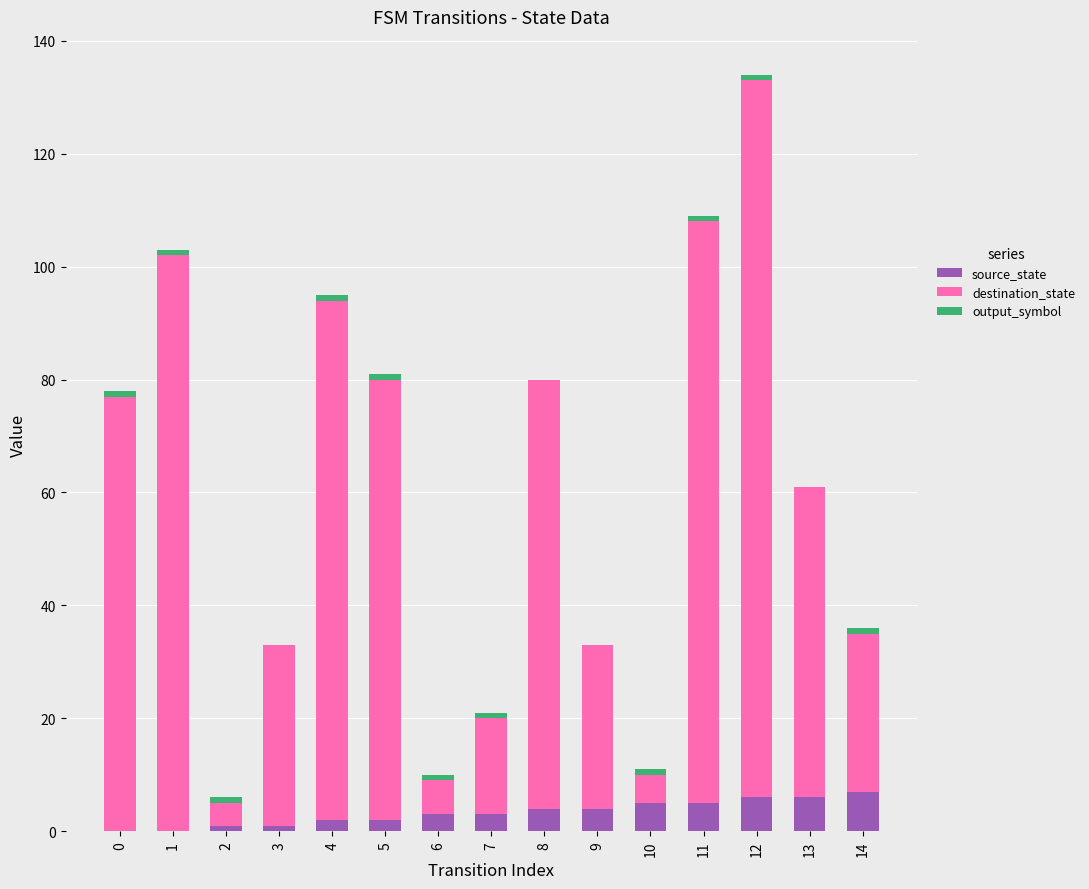

At which category is the sum across all series the highest?

12